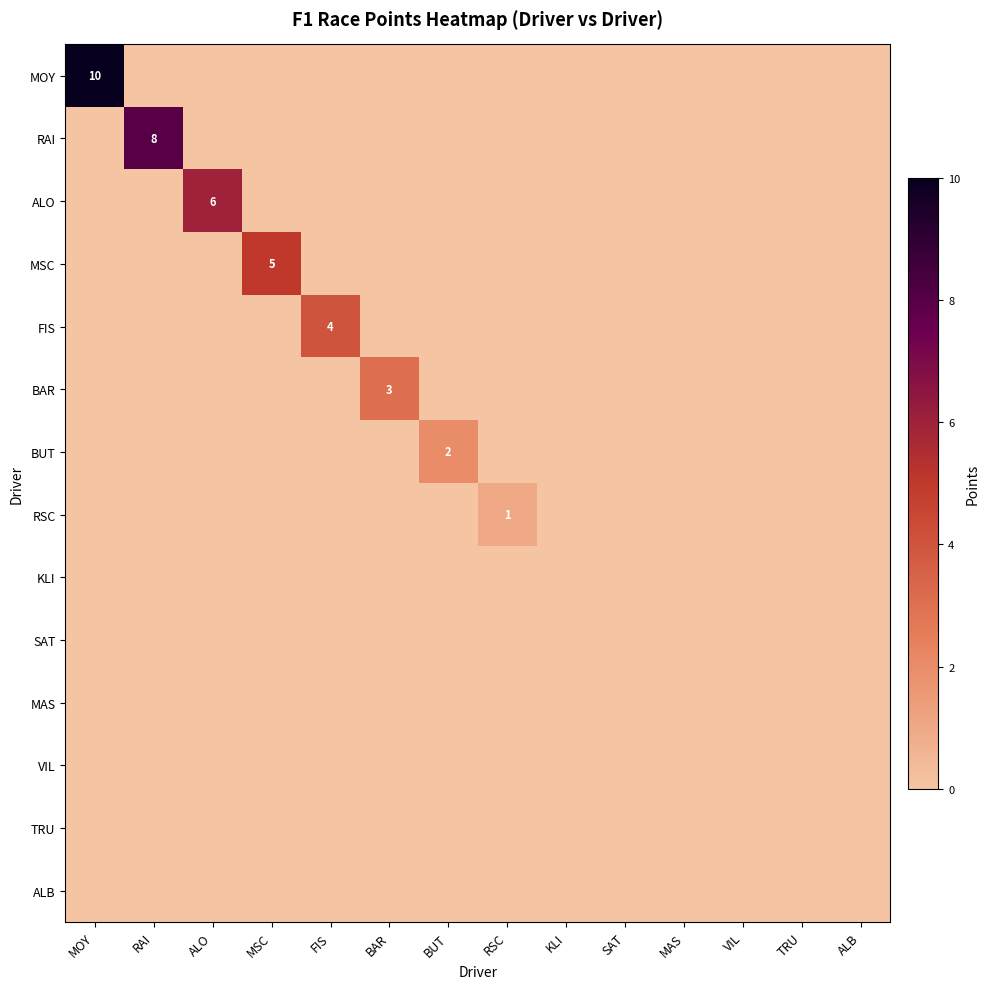

How many values in MSC are above zero?

1